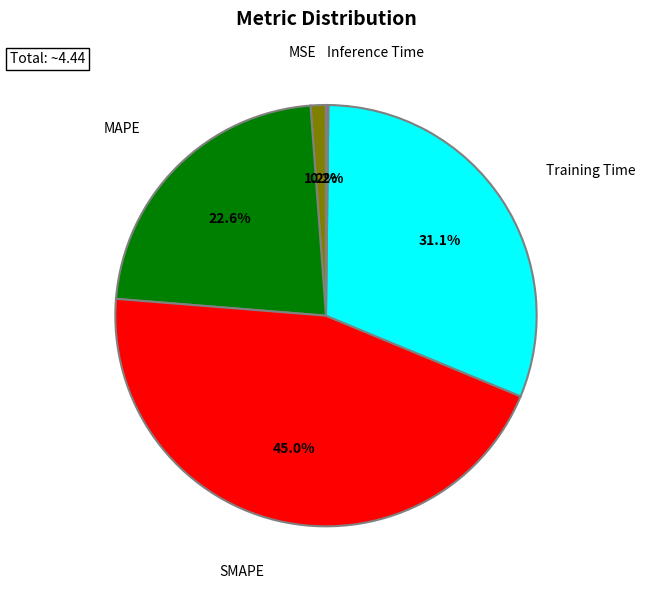

Is there any slice that represents more than half of the pie?

No